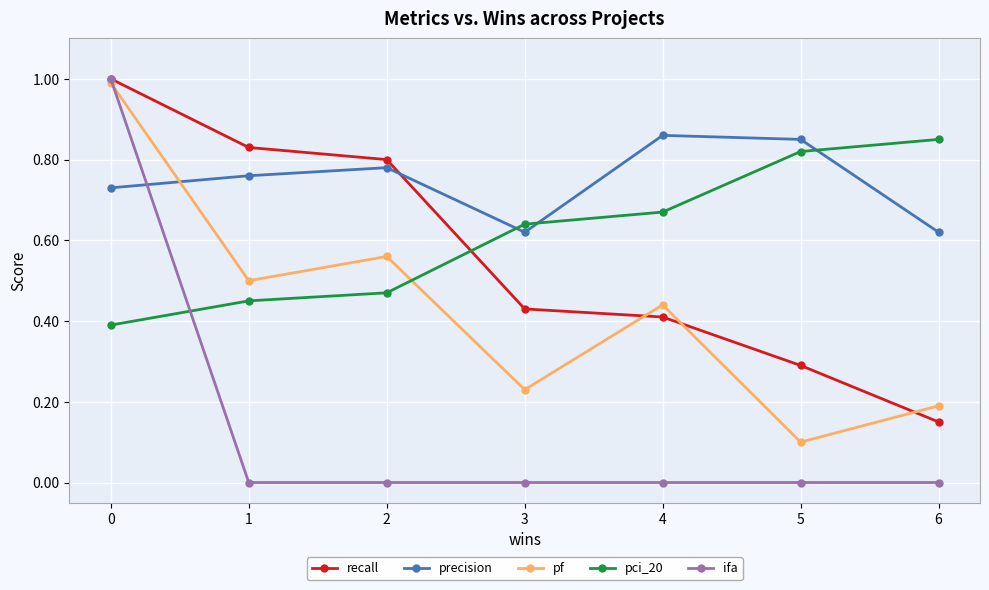

Rank the categories by pf value from lowest to highest.

5, 6, 3, 4, 1, 2, 0